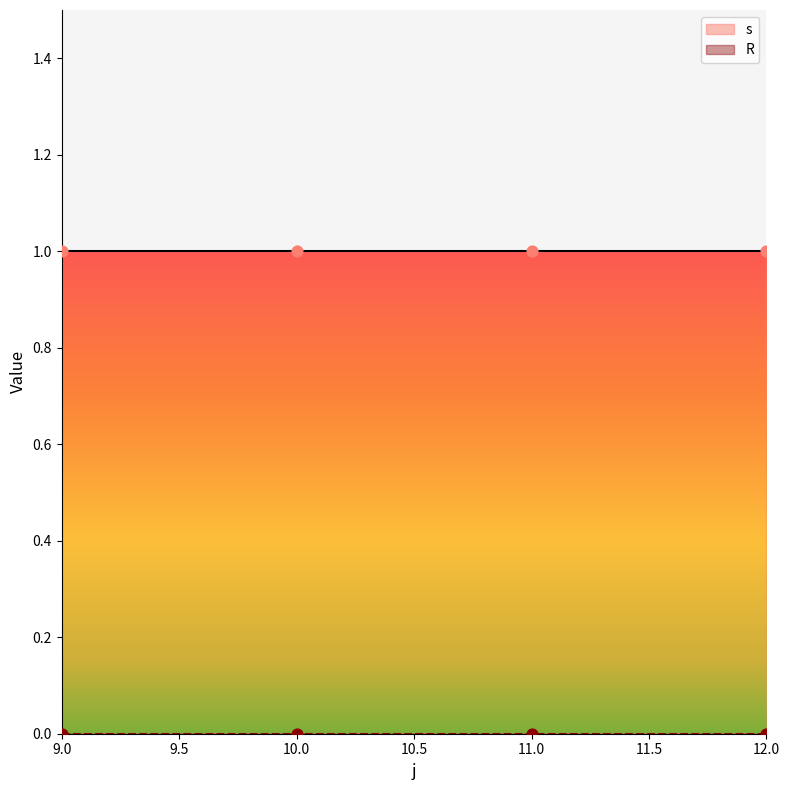

Which series has the largest total across all categories?

s